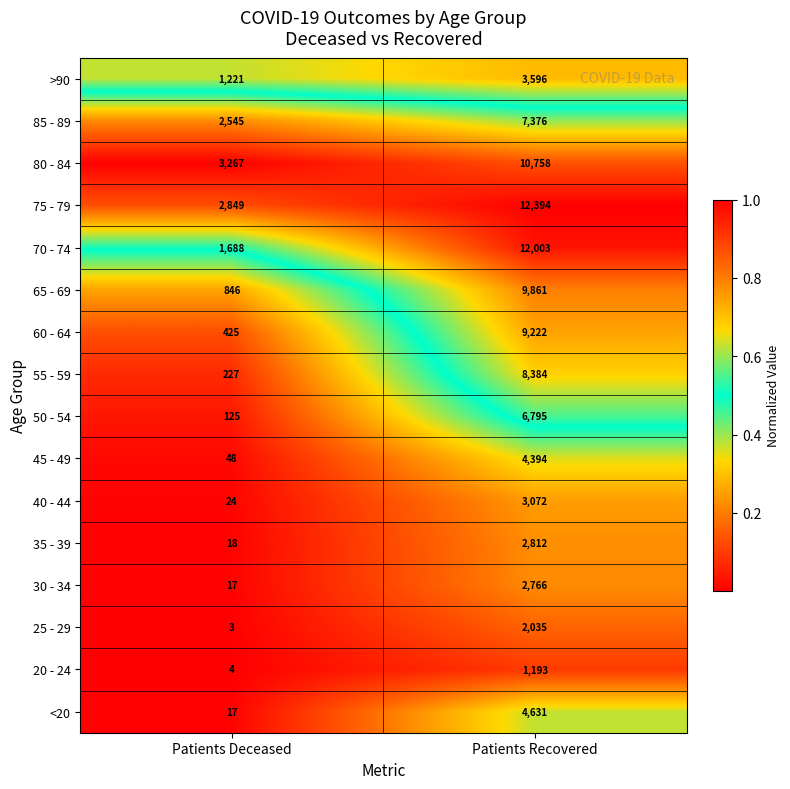

Which label corresponds to the largest value in the chart?

Patients Recovered